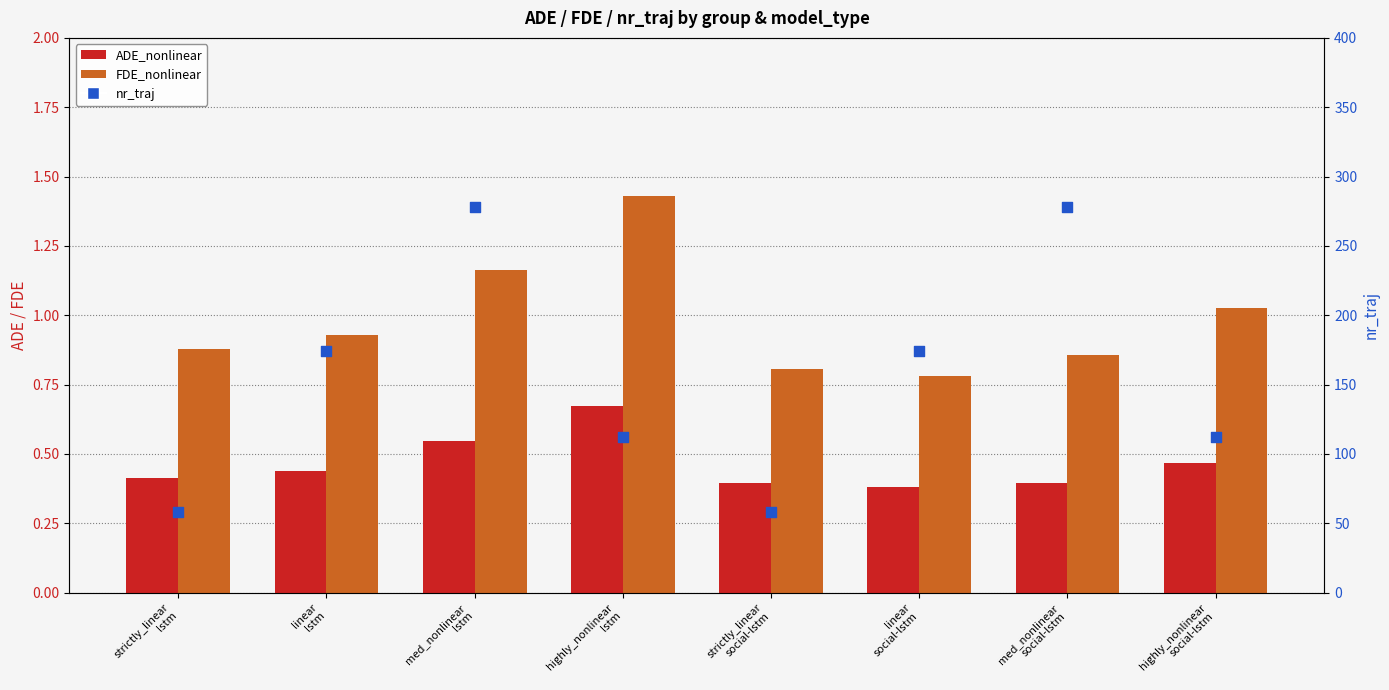

Which series reaches the minimum Y coordinate?

ADE_nonlinear